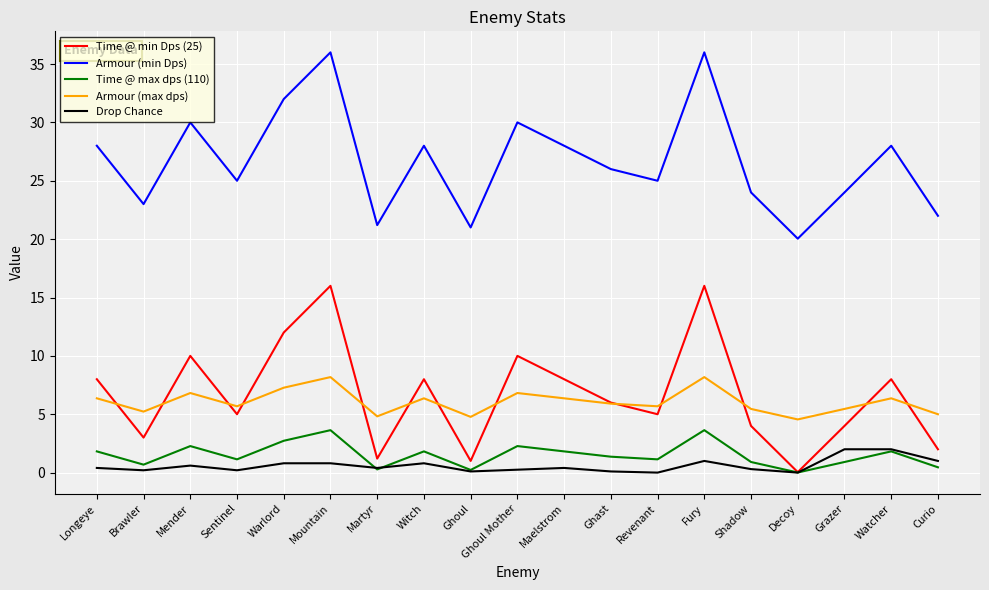

True or false: Armour (max dps) and Drop Chance cross at least once.

False